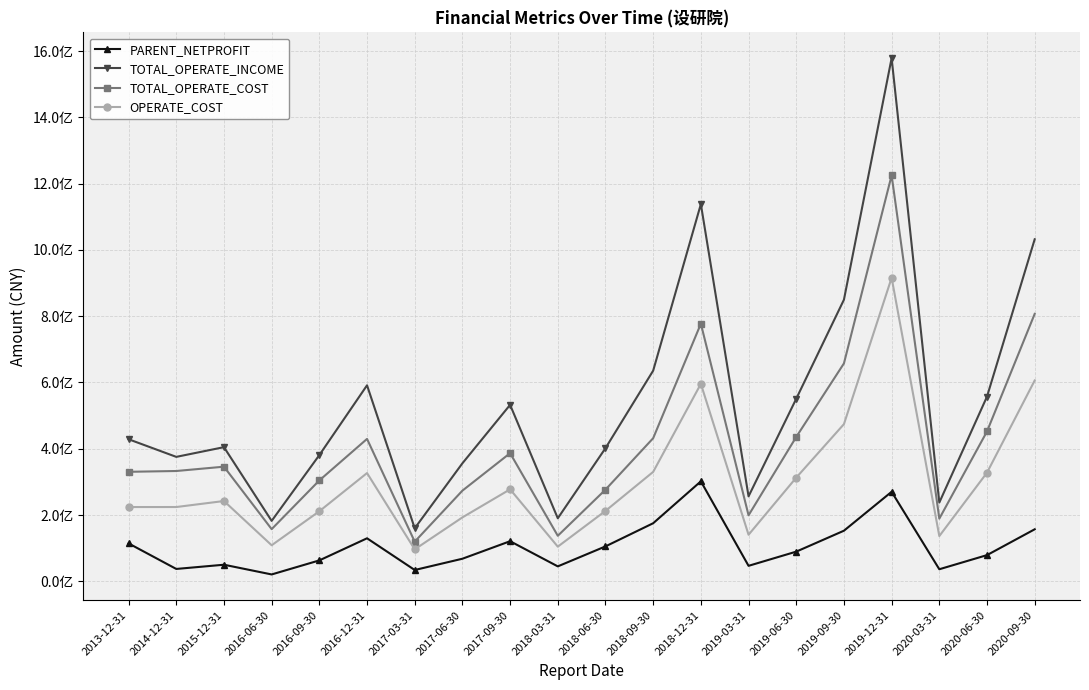

What is the minimum value shown in the chart?

20610100.0